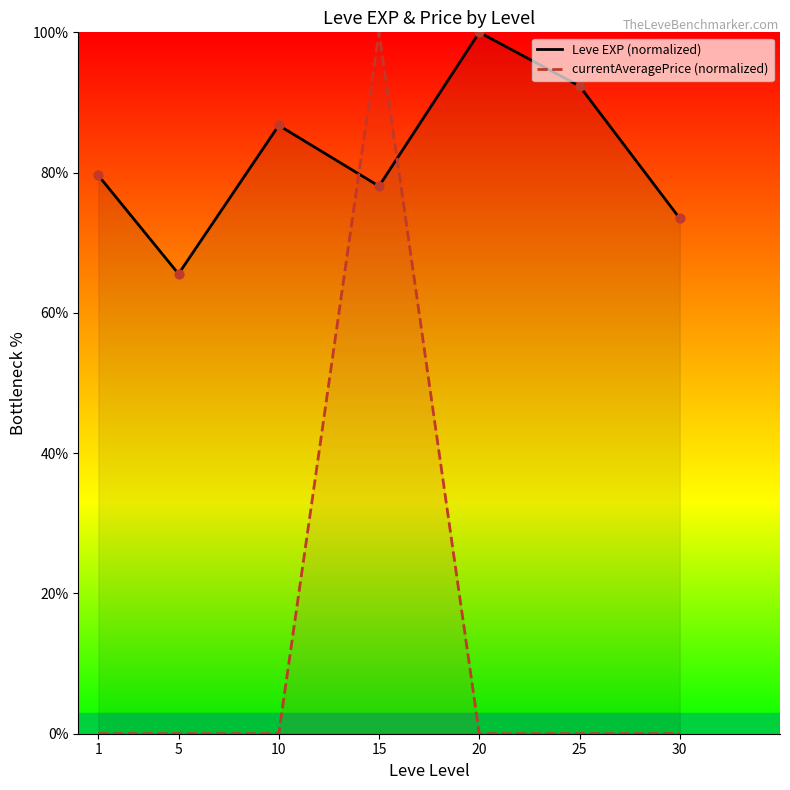

Which series contains the highest Y value?

Leve EXP (normalized)